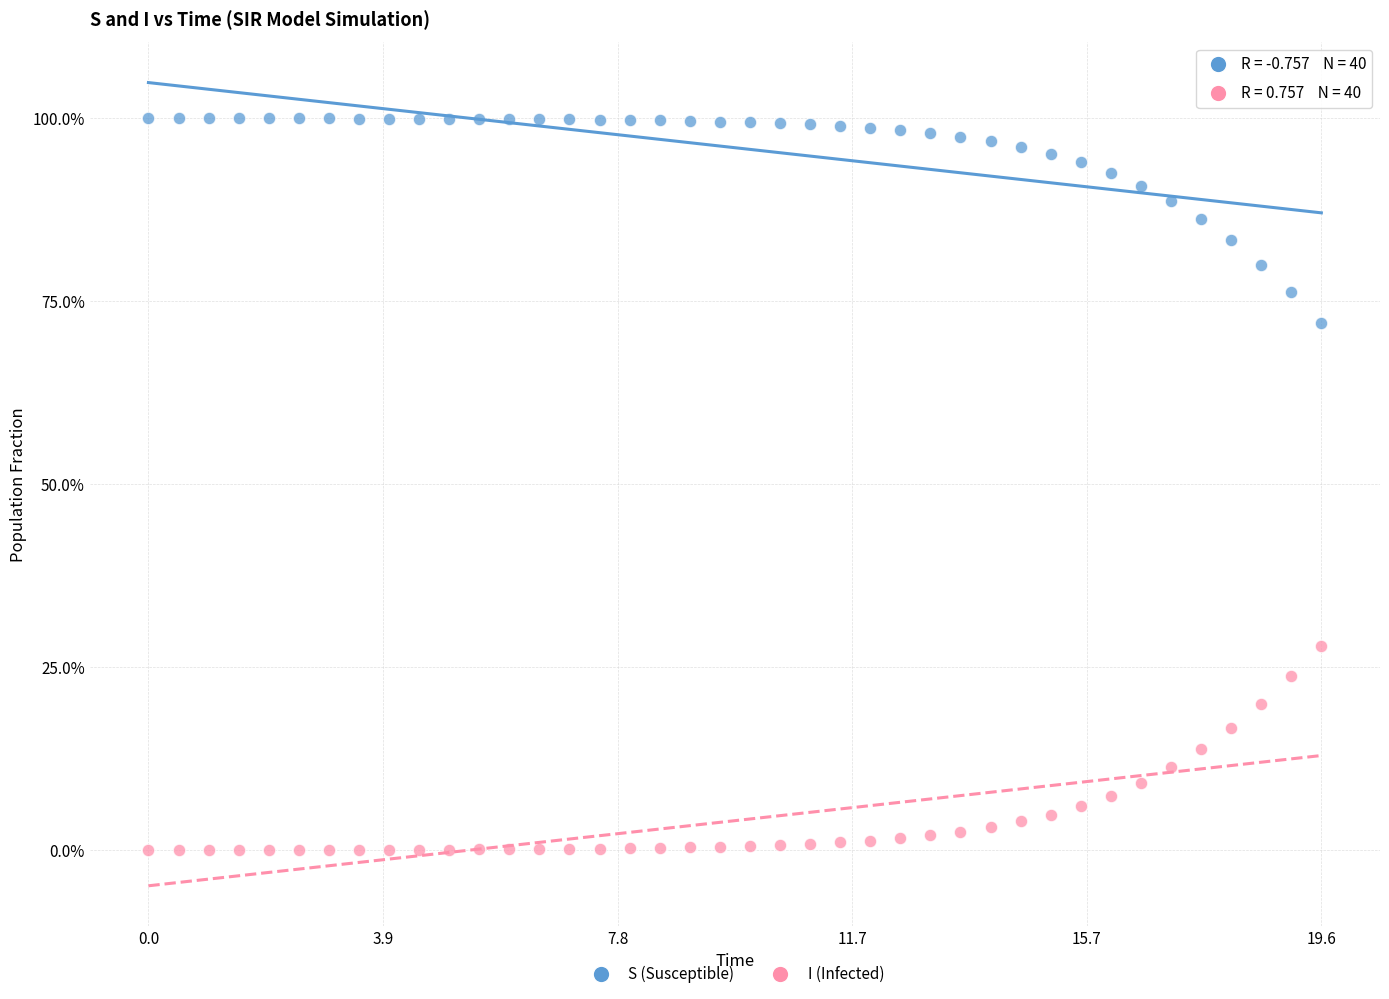

Which series contains the highest Y value?

S (Susceptible)